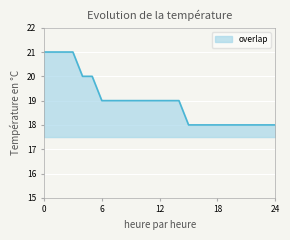

What is the smallest value displayed?

18